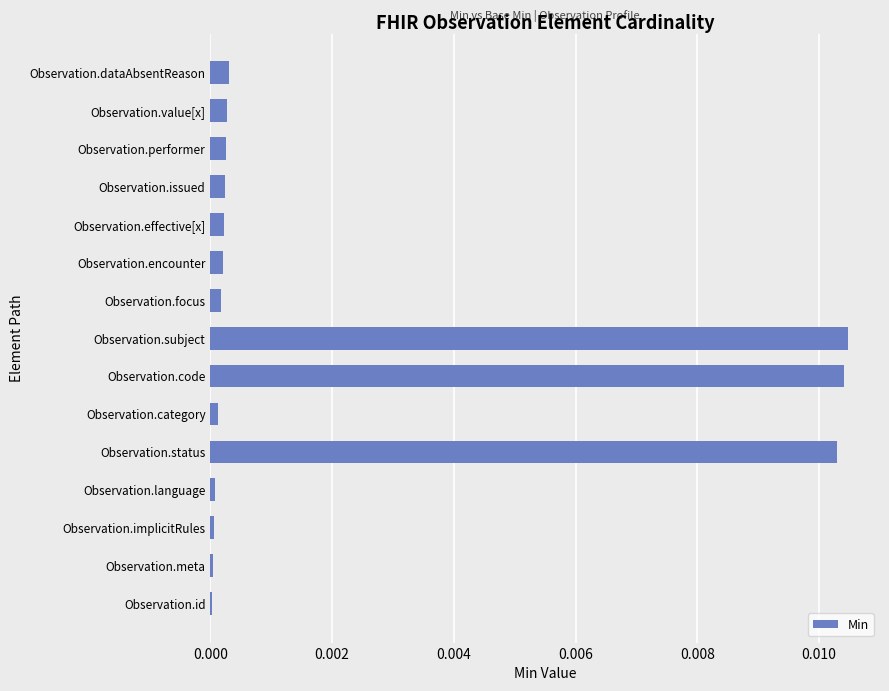

How many categories are shown in the chart?

15